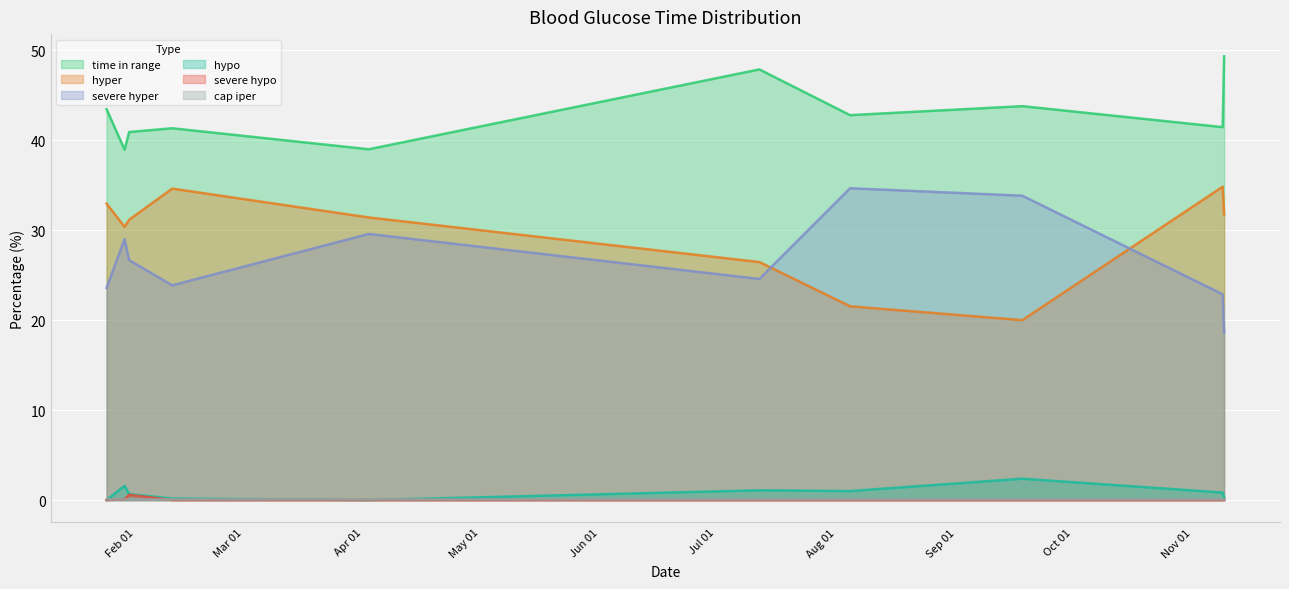

At which label does hyper first exceed 31?

2022-01-24 16:00:52